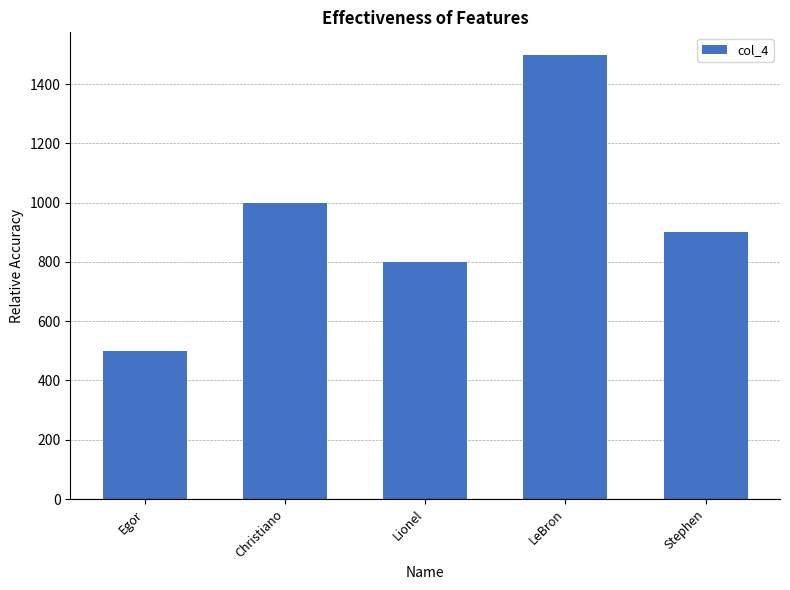

What is the value of the 1st bar from the left?

500